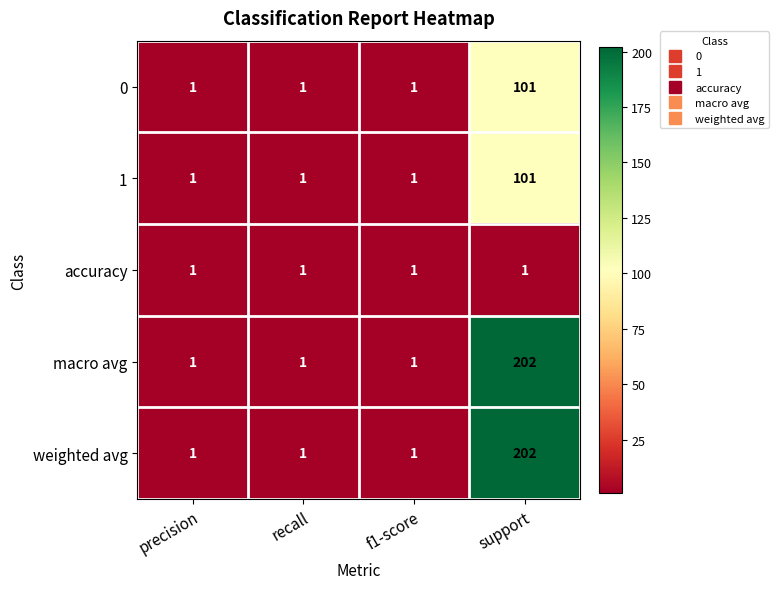

Reading left to right, what are all the values shown in this chart?

0: 1	1	1	101
1: 1	1	1	101
accuracy: 1	1	1	1
macro avg: 1	1	1	202
weighted avg: 1	1	1	202